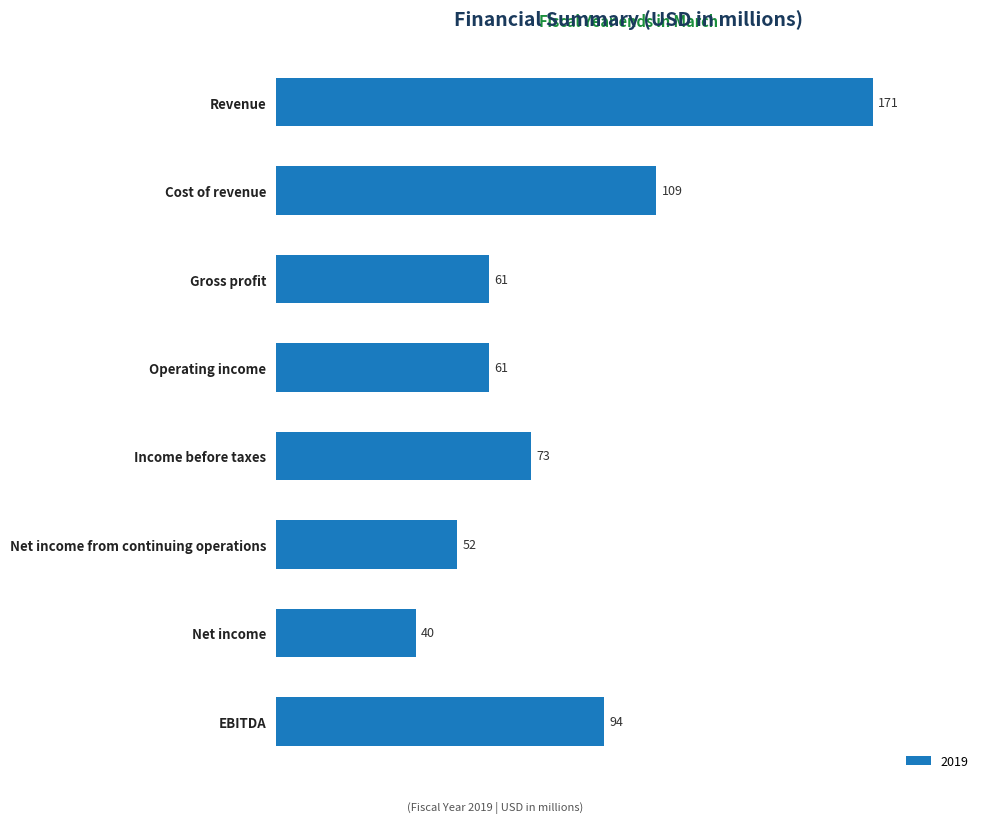

What is the greatest value displayed?

171